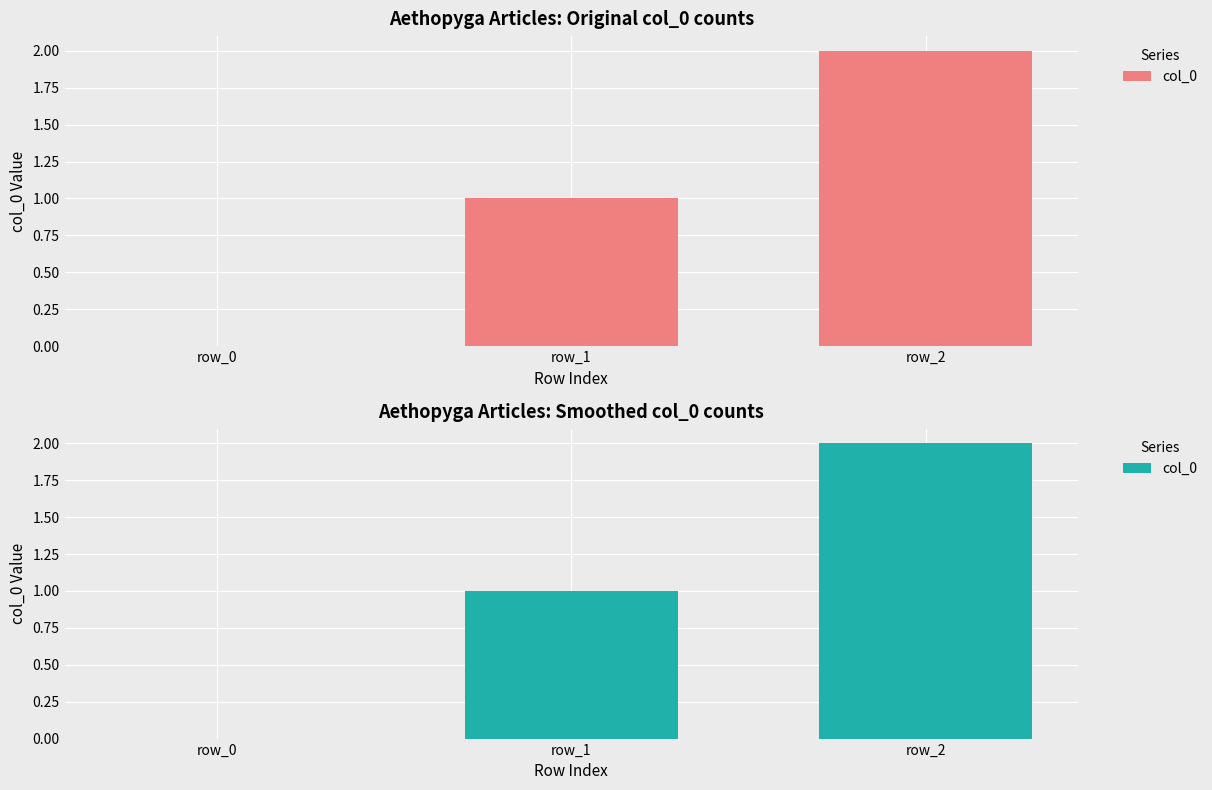

Rank the categories by value from lowest to highest.

row_0, row_1, row_2